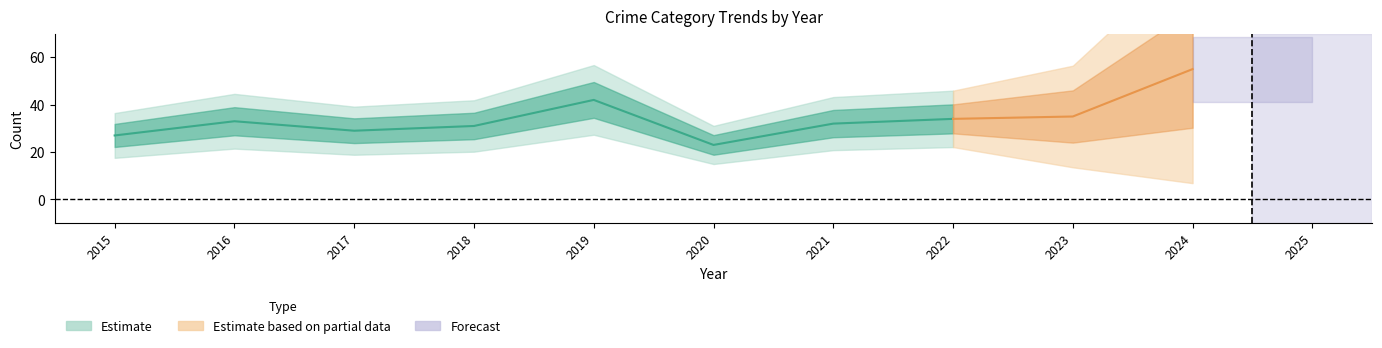

Between 2019 and 2022, which is larger?

2019